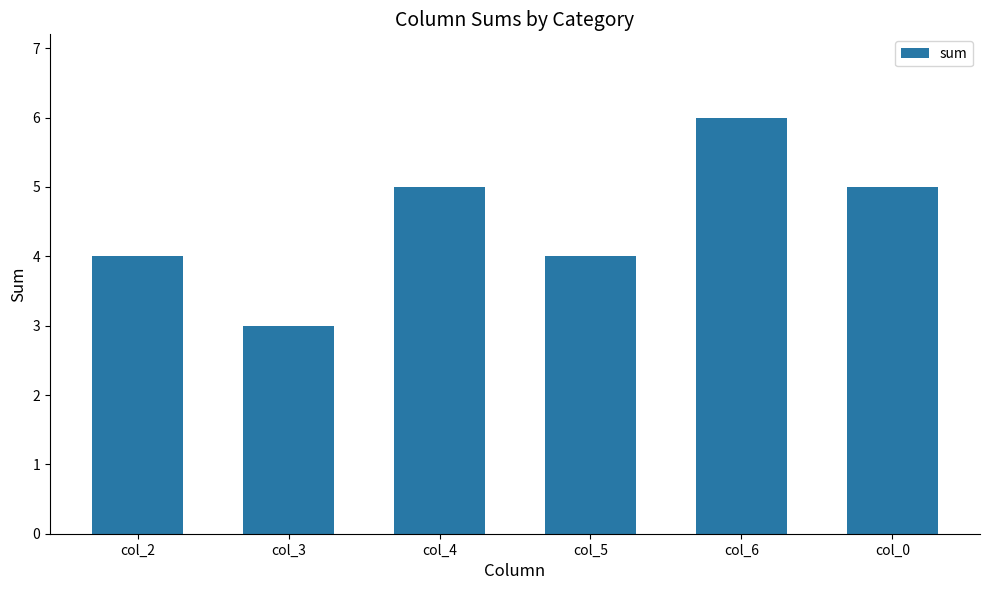

What is the change in value from col_3 to col_4?

+2